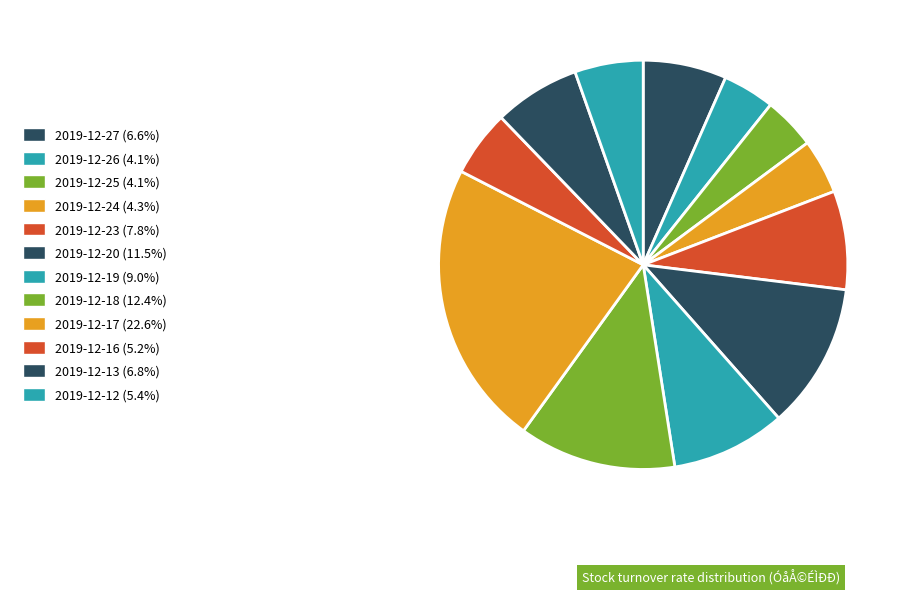

To the nearest percent, what is the difference between the 2019-12-25 and 2019-12-12 slice percentages?

1%